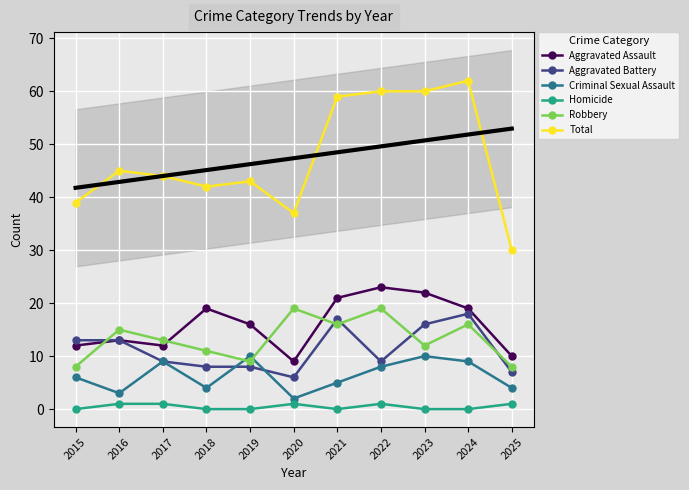

How many lines are shown in the chart?

6